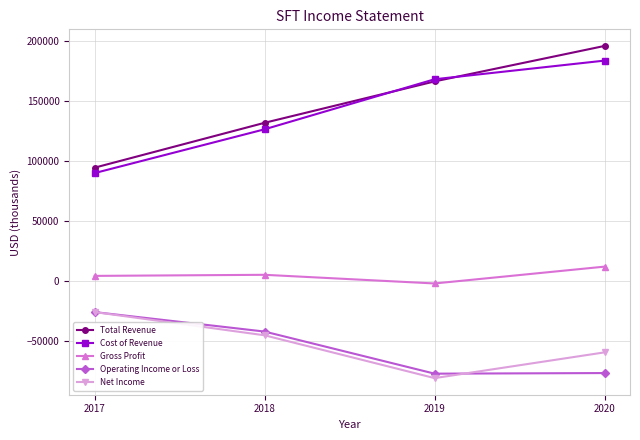

True or false: Gross Profit has more than 2 interior local peaks.

False